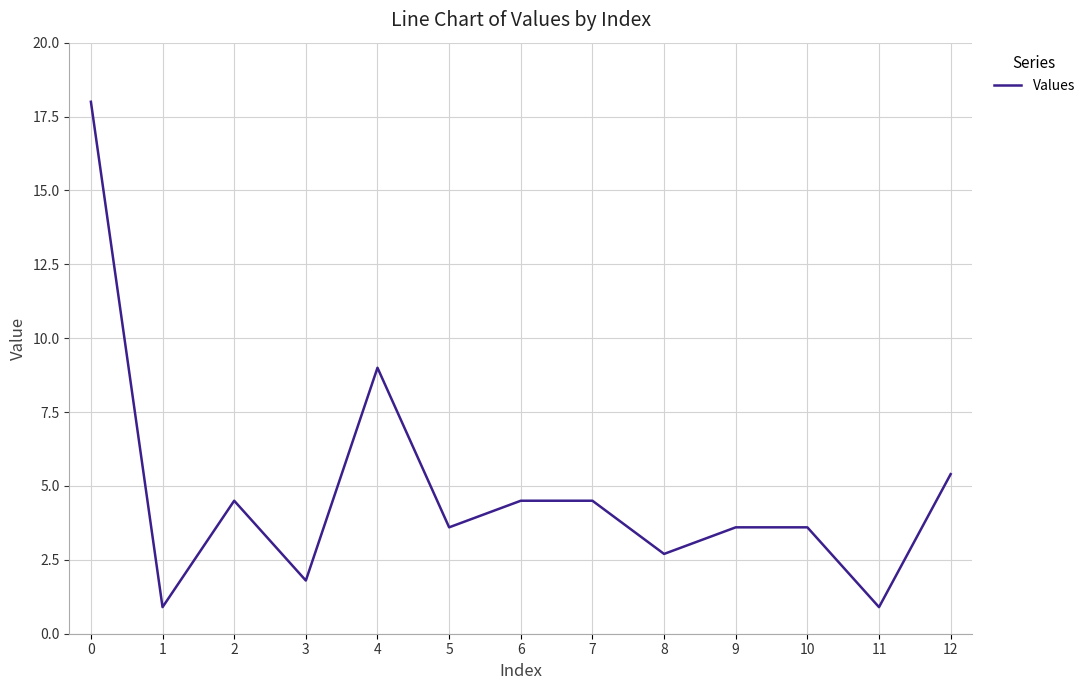

Reading left to right, transcribe all the data shown in this chart.

0=18.0	1=0.9	2=4.5	3=1.8	4=9.0	5=3.6	6=4.5	7=4.5	8=2.7	9=3.6	10=3.6	11=0.9	12=5.4